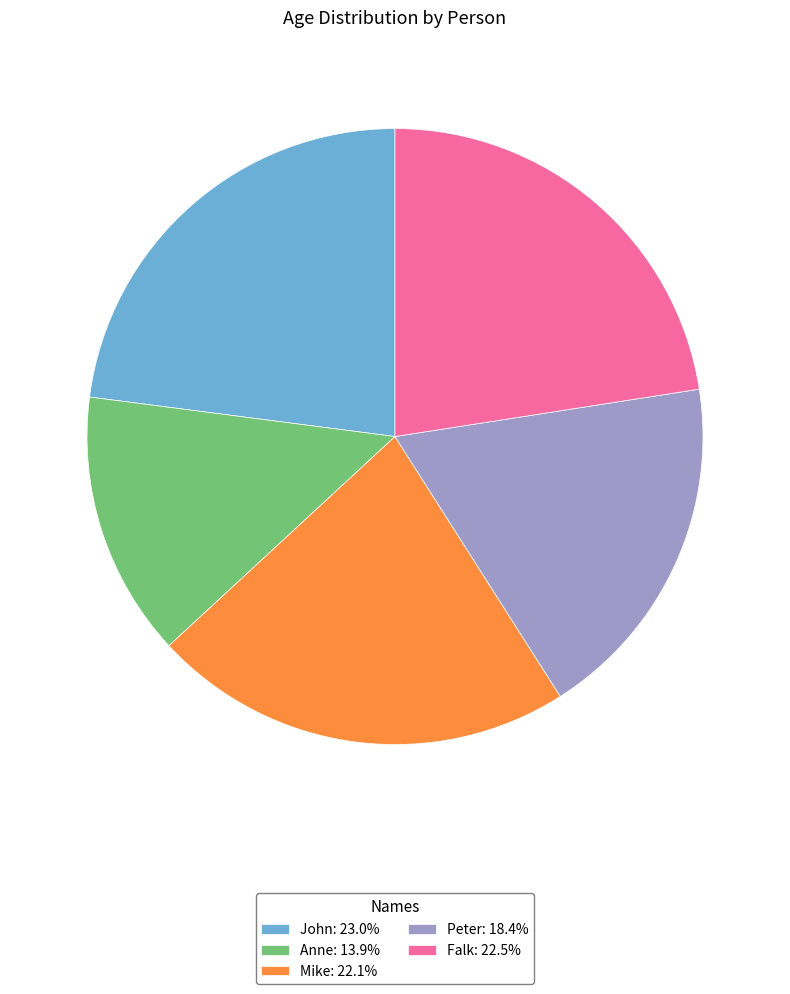

Do Peter: 18.4% and John: 23.0% together represent more than half of the pie?

No